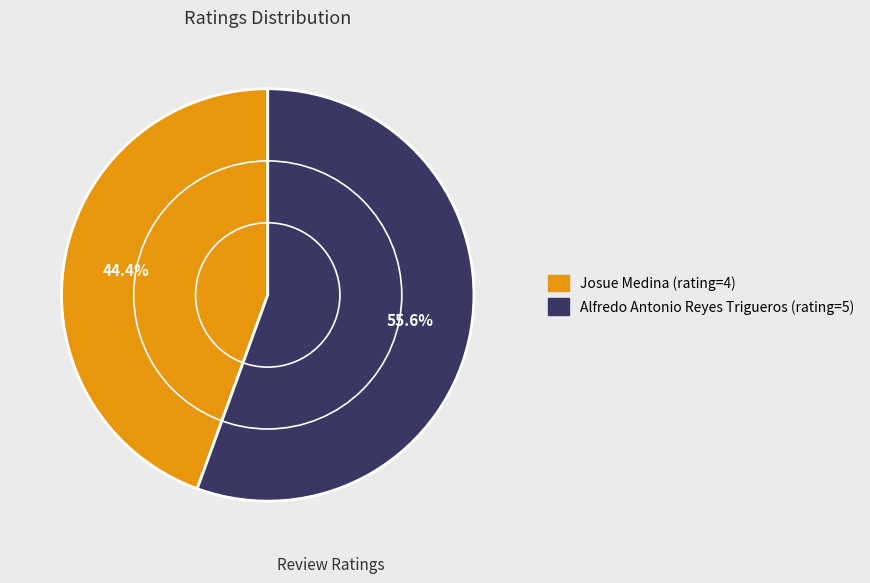

Which has a higher value, Josue Medina or Alfredo Antonio Reyes Trigueros?

Alfredo Antonio Reyes Trigueros